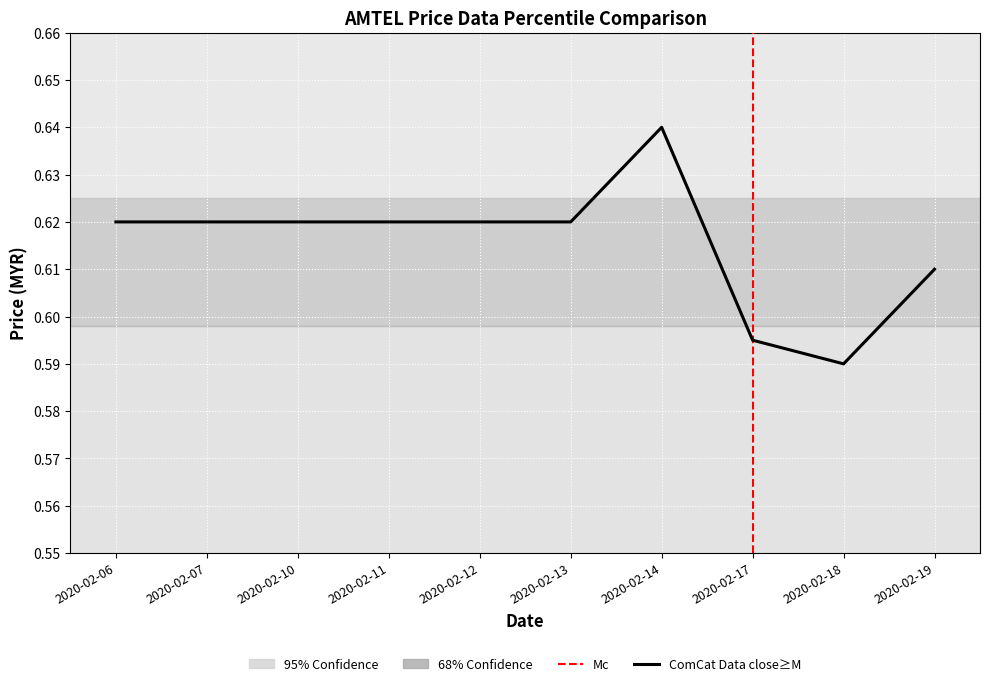

At which category does the chart reach its minimum across all series?

2020-02-18